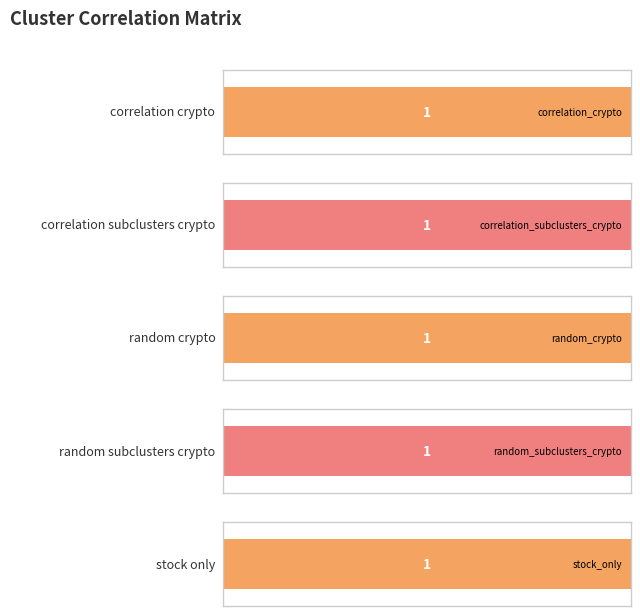

Which has a higher value, stock_only or correlation_subclusters_crypto?

stock_only